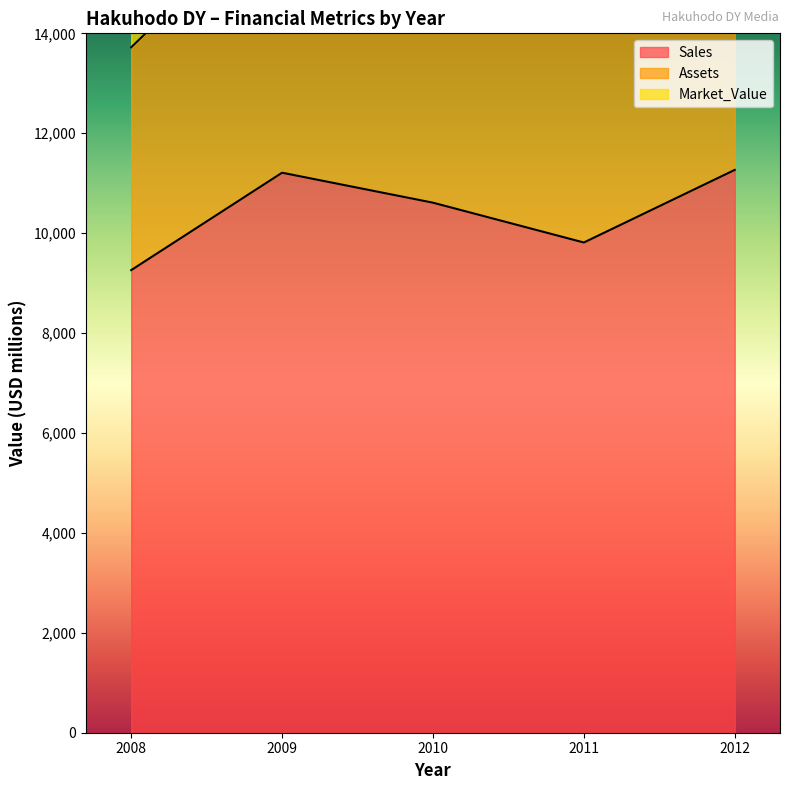

What is the highest value of the Sales series?

11266